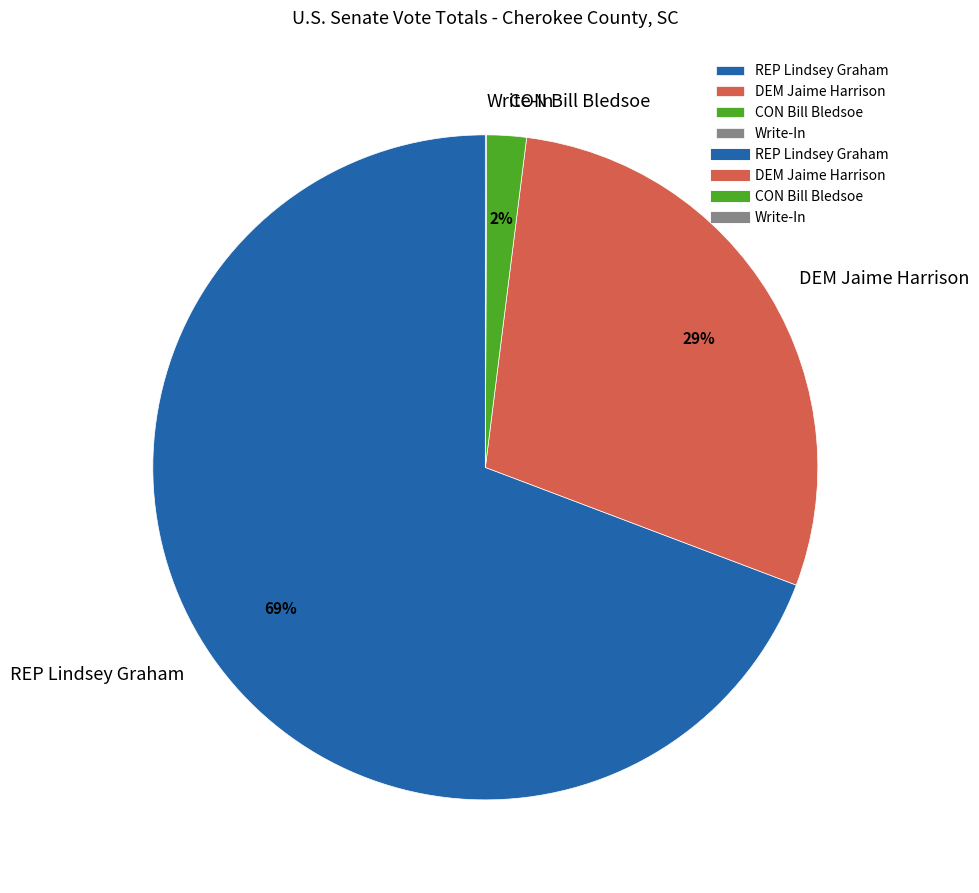

True or false: DEM Jaime Harrison accounts for 29% of the total.

True